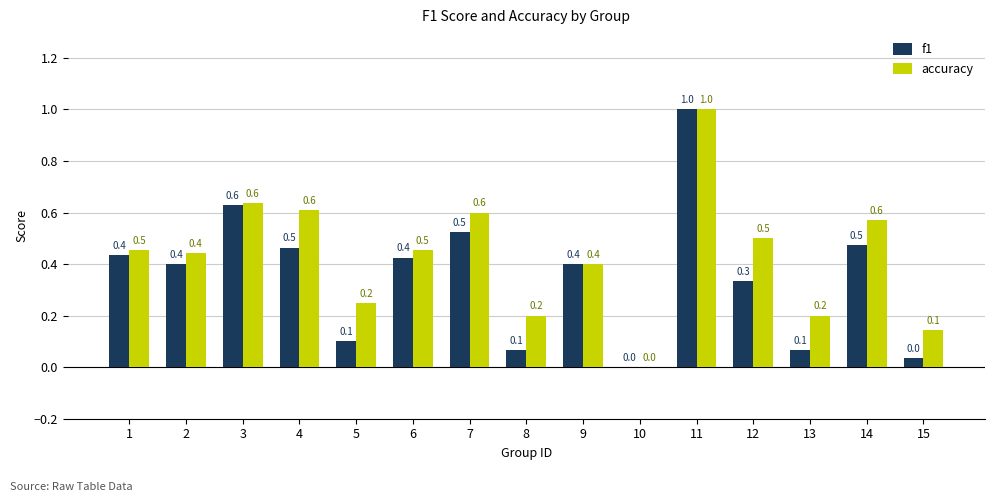

The accuracy series shows 0.1 at 15. True or false?

True